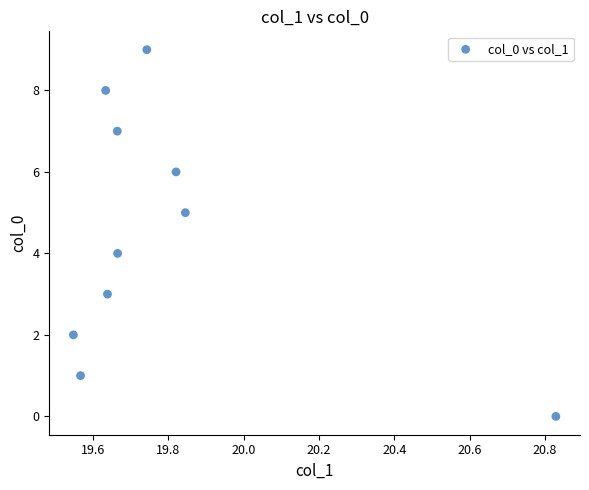

What is the range of Y values (max minus min)?

9